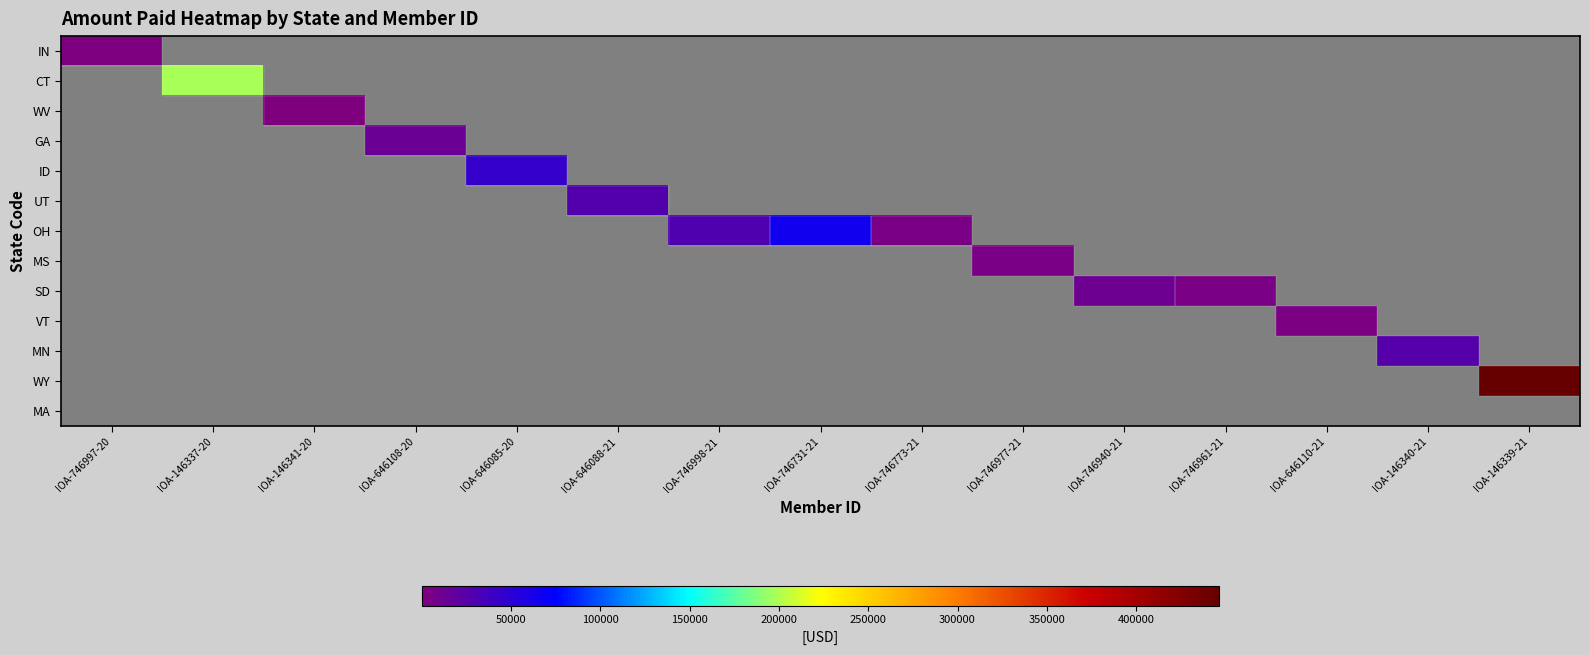

At which category does the chart reach its minimum across all series?

IOA-746997-20